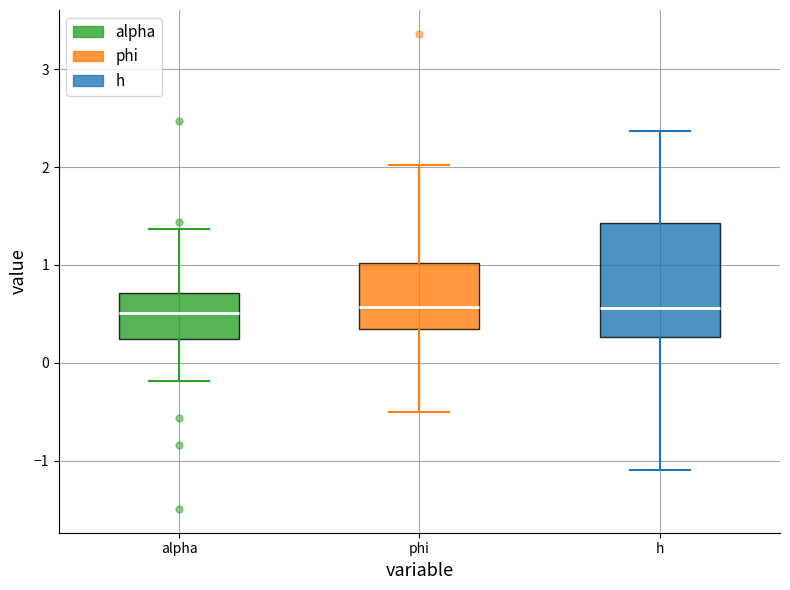

Reading left to right, transcribe this box plot: for each box, give where its median line is, the range the box spans, and where its two whiskers end, as read against the y-axis. The values are not printed on the chart, so give them approximately, as read against the axis.

alpha: median 0.5, box 0.2 to 0.7, whiskers -0.2 to 1.4
phi: median 0.6, box 0.3 to 1.0, whiskers -0.5 to 2.0
h: median 0.6, box 0.3 to 1.4, whiskers -1.1 to 2.4